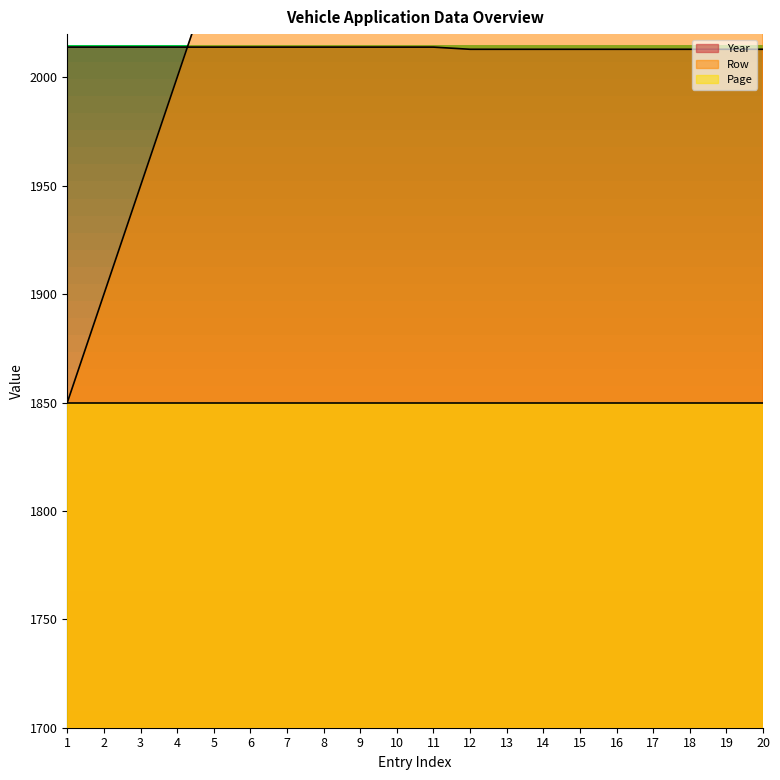

True or false: Row has more than 0 points higher than both neighbors.

False